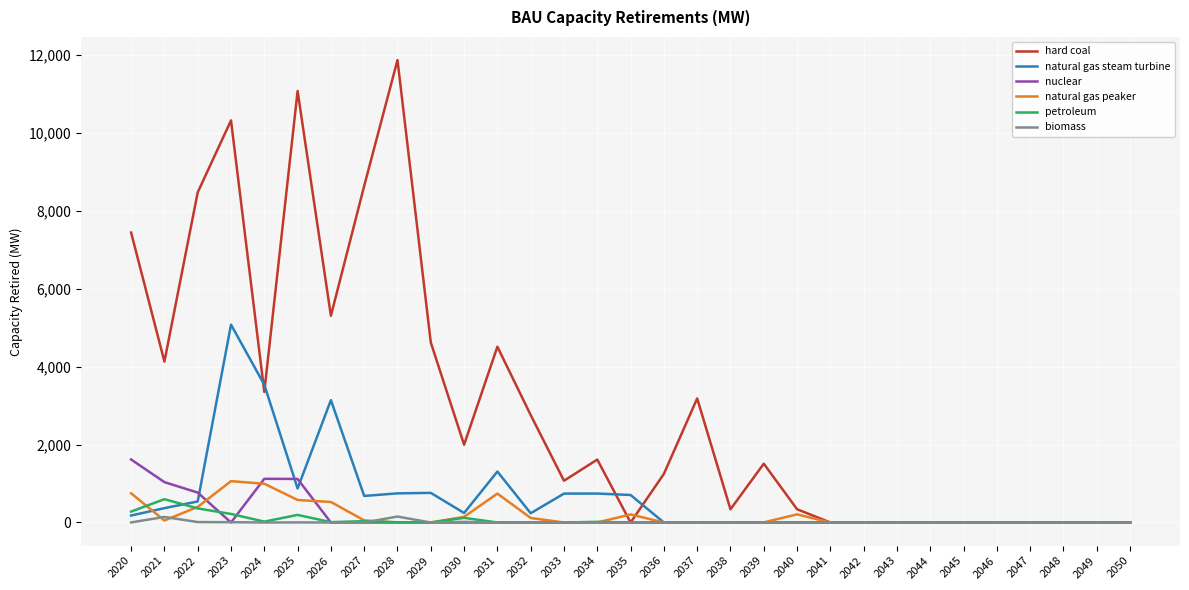

Is the value of petroleum at 2047 greater than the value of natural gas steam turbine at 2028?

No